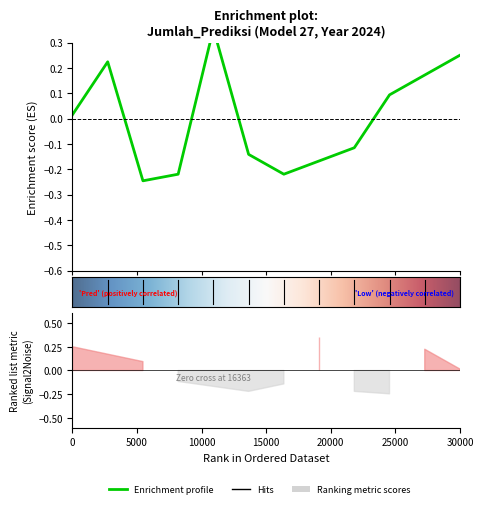

How many values are above zero?

6